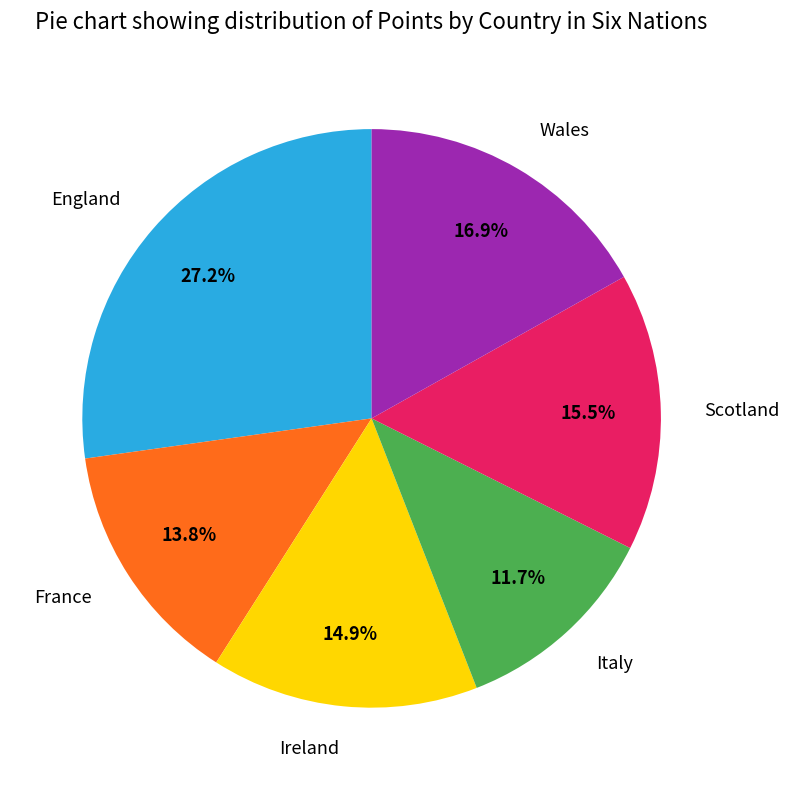

Is France the majority of the pie?

No